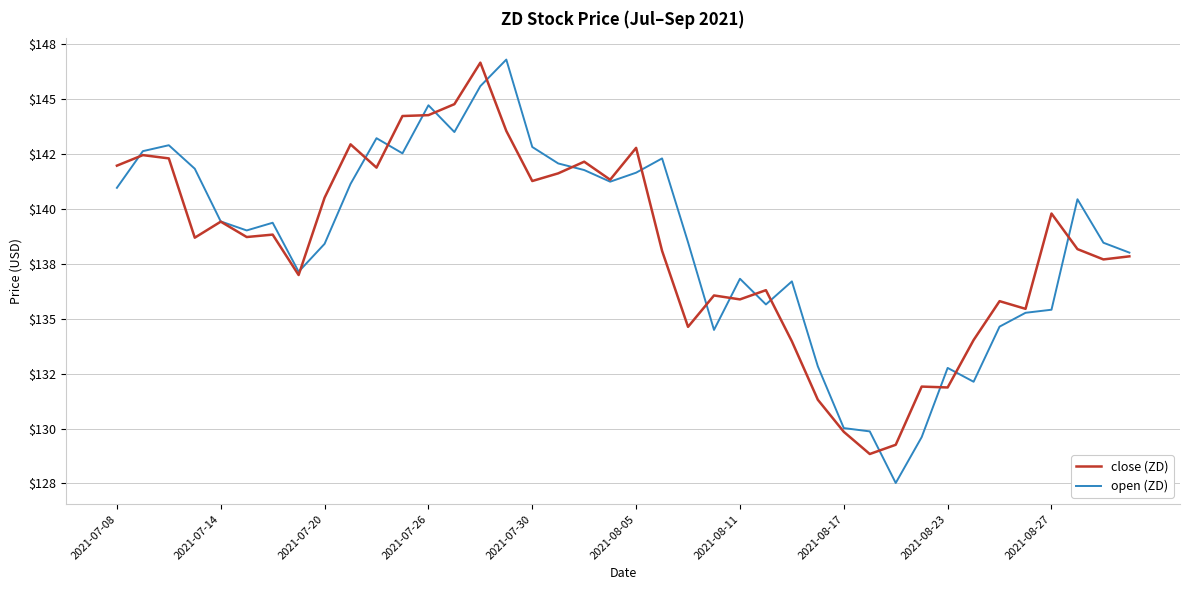

What are all the series names shown in the legend?

close (ZD), open (ZD)